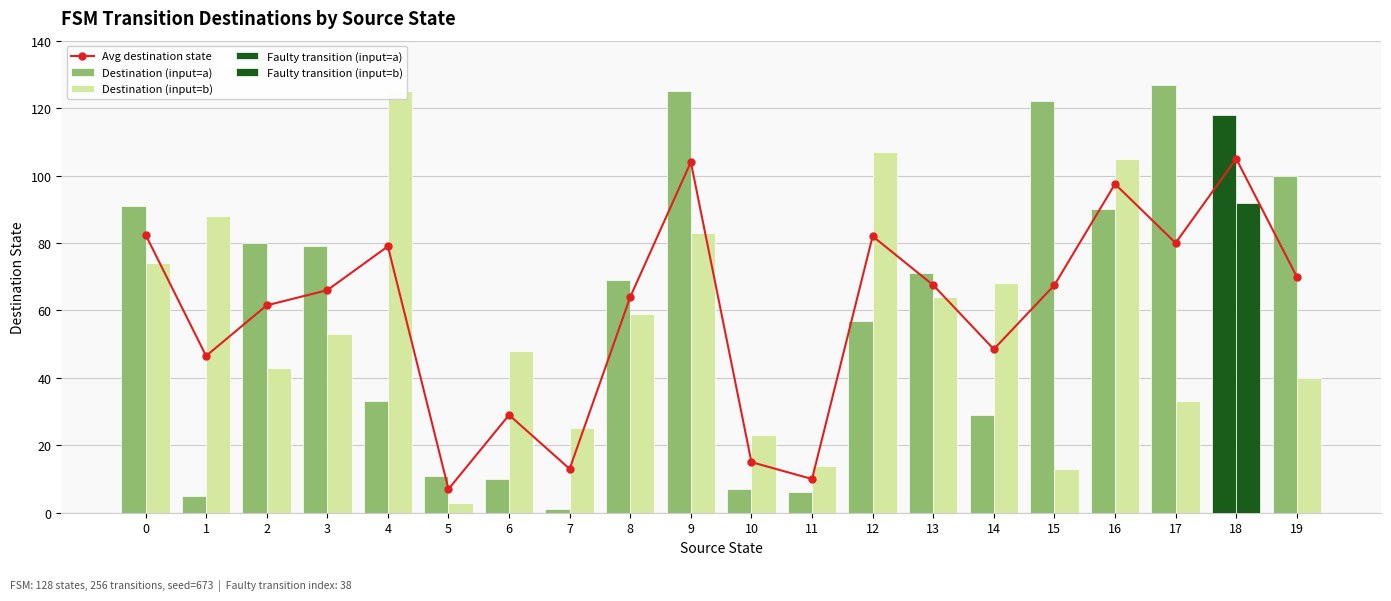

Reading left to right, what are all the values shown in this chart?

Avg destination state: 0=82.5	1=46.5	2=61.5	3=66.0	4=79.0	5=7.0	6=29.0	7=13.0	8=64.0	9=104.0	10=15.0	11=10.0	12=82.0	13=67.5	14=48.5	15=67.5	16=97.5	17=80.0	18=105.0	19=70.0
Destination (input=a): 0=91.0	1=5.0	2=80.0	3=79.0	4=33.0	5=11.0	6=10.0	7=1.0	8=69.0	9=125.0	10=7.0	11=6.0	12=57.0	13=71.0	14=29.0	15=122.0	16=90.0	17=127.0	18=118.0	19=100.0
Destination (input=b): 0=74.0	1=88.0	2=43.0	3=53.0	4=125.0	5=3.0	6=48.0	7=25.0	8=59.0	9=83.0	10=23.0	11=14.0	12=107.0	13=64.0	14=68.0	15=13.0	16=105.0	17=33.0	18=92.0	19=40.0